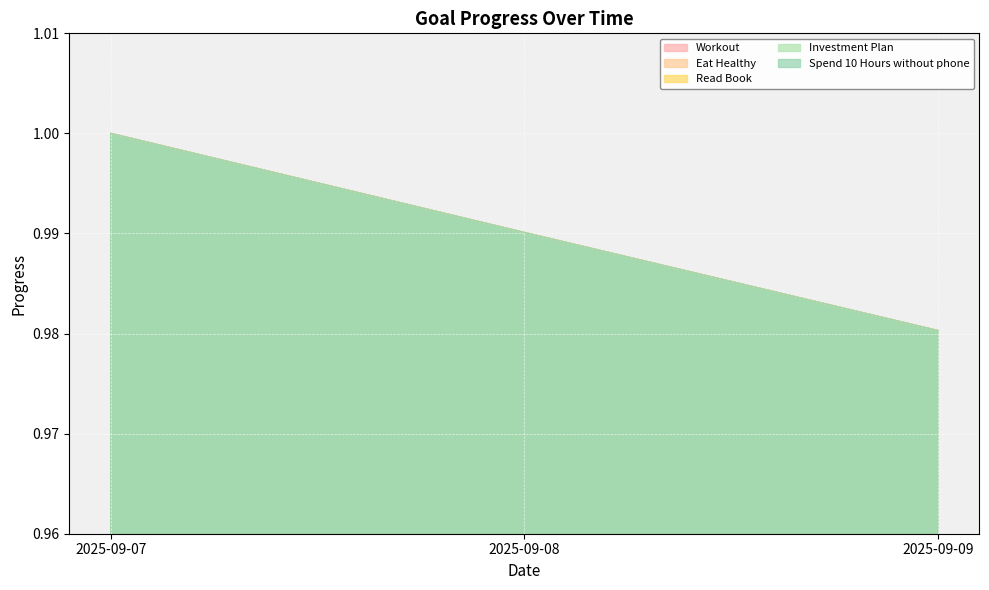

What is the highest value of the Workout series?

1.0